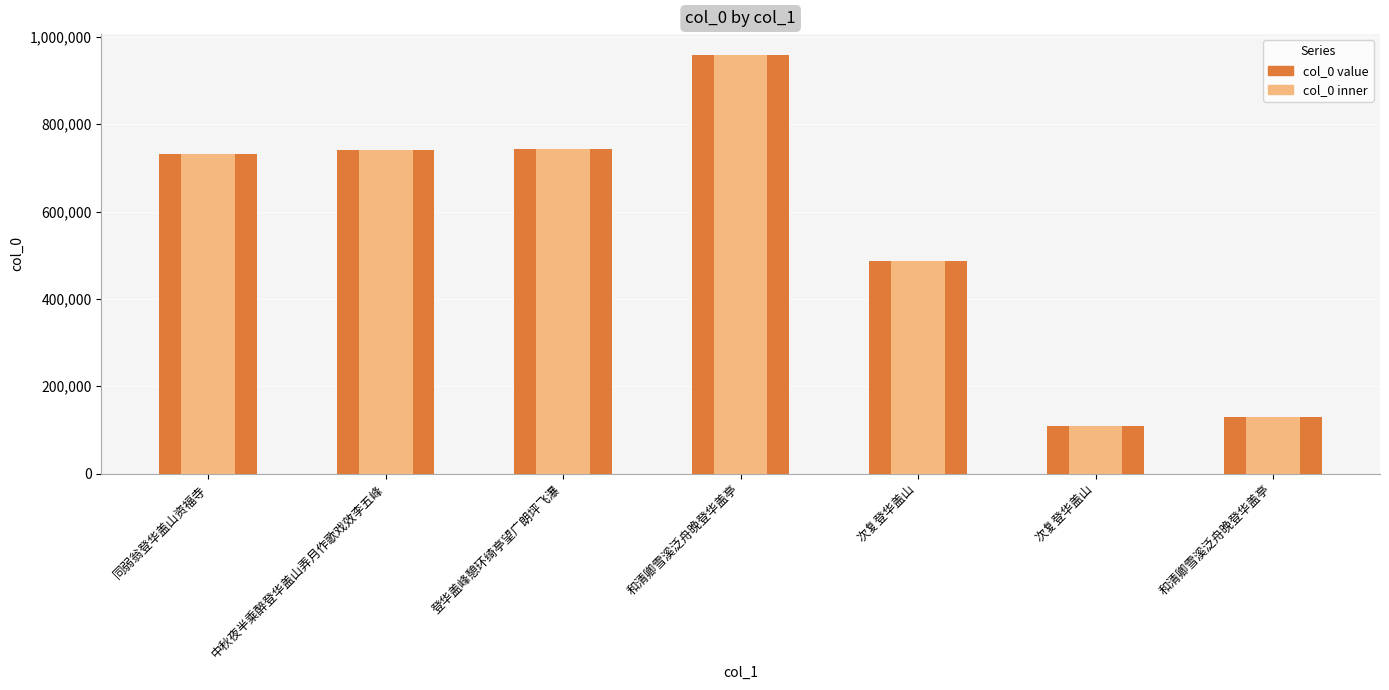

Is it true that the value at 和清卿雪溪泛舟晚登华盖亭 is 128906?

True